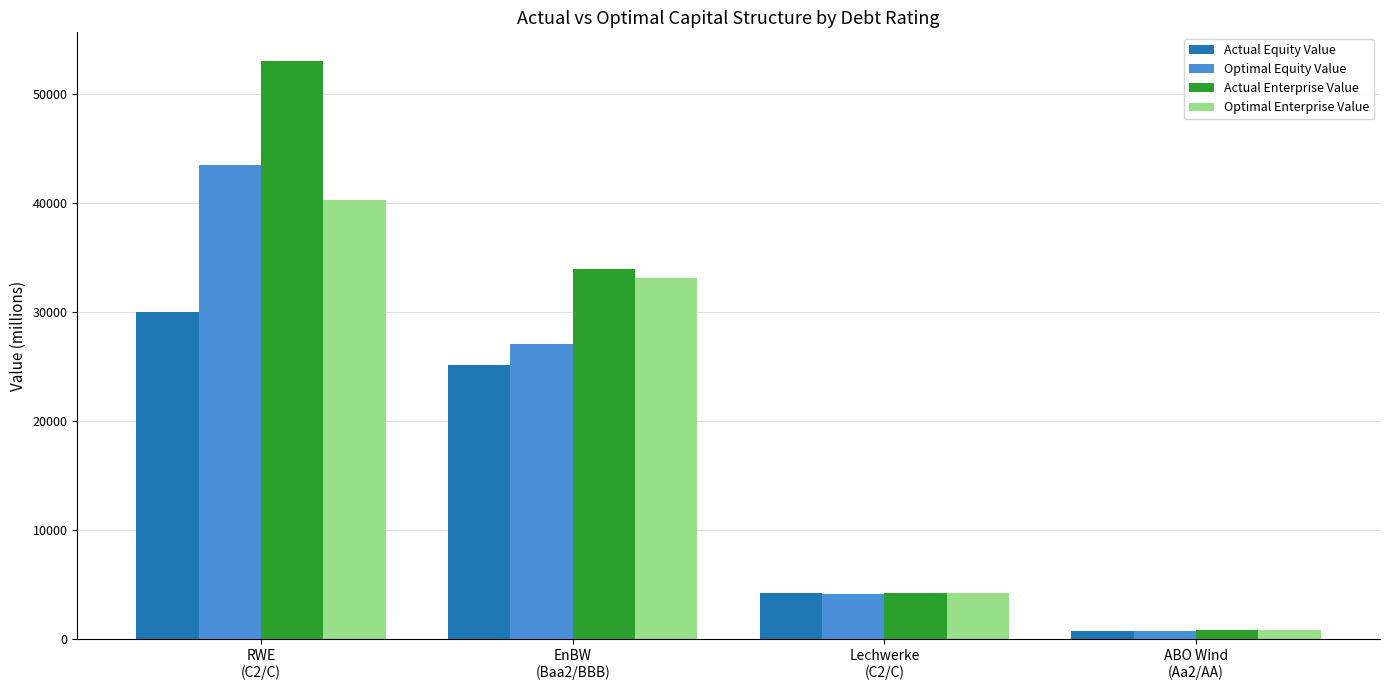

At which category does the chart reach its peak across all series?

RWE
(C2/C)